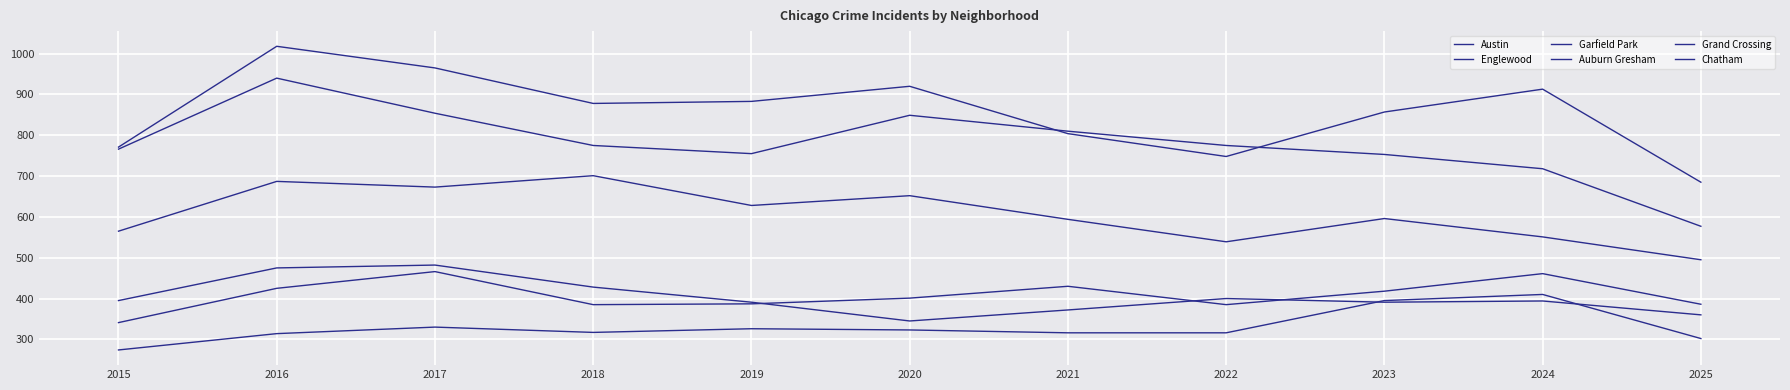

Reading right to left, transcribe all the data shown in this chart.

Austin: 2025=685	2024=913	2023=857	2022=748	2021=804	2020=920	2019=883	2018=878	2017=965	2016=1018	2015=771
Englewood: 2025=577	2024=718	2023=753	2022=775	2021=810	2020=849	2019=755	2018=775	2017=854	2016=940	2015=766
Garfield Park: 2025=495	2024=551	2023=596	2022=539	2021=594	2020=652	2019=628	2018=701	2017=673	2016=687	2015=565
Auburn Gresham: 2025=360	2024=394	2023=391	2022=400	2021=372	2020=345	2019=391	2018=428	2017=482	2016=475	2015=395
Grand Crossing: 2025=386	2024=461	2023=418	2022=385	2021=430	2020=401	2019=387	2018=385	2017=466	2016=425	2015=341
Chatham: 2025=302	2024=410	2023=395	2022=316	2021=316	2020=323	2019=326	2018=317	2017=330	2016=314	2015=274